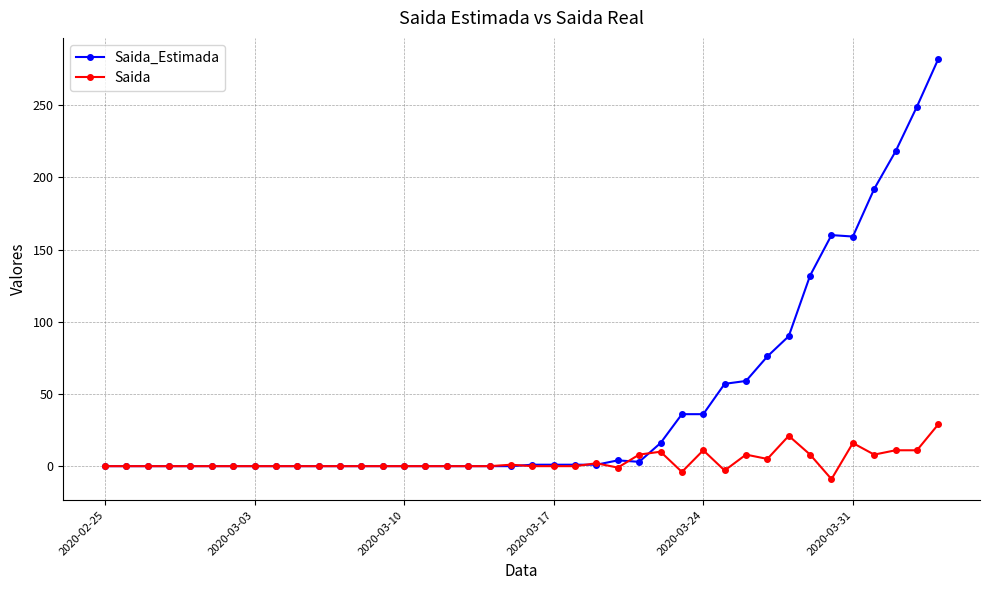

What is the difference between the maximum and minimum values in the Saida series?

38